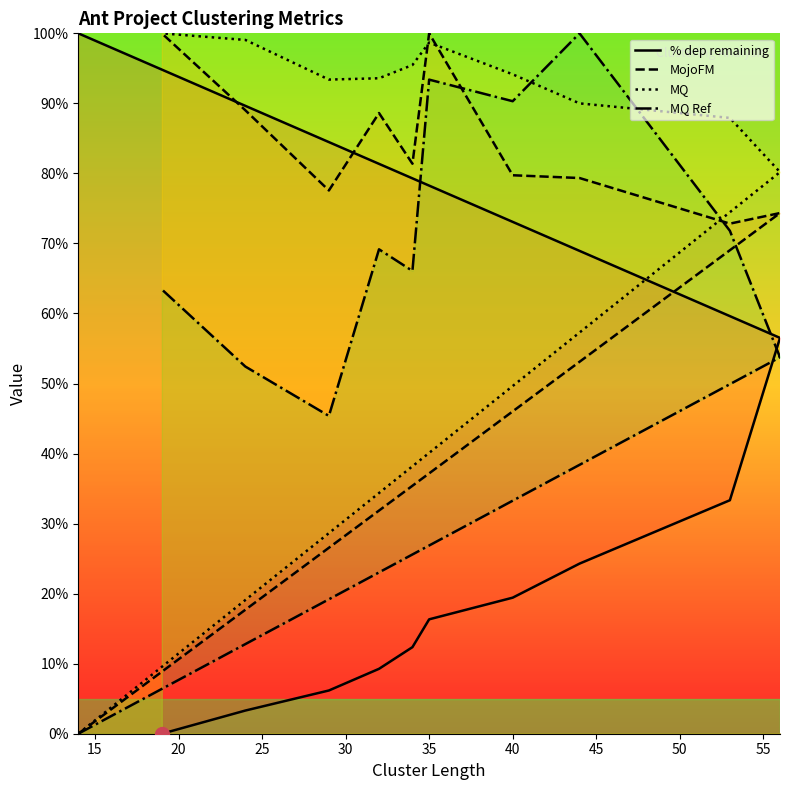

Does the chart display data point markers on the line(s)?

No